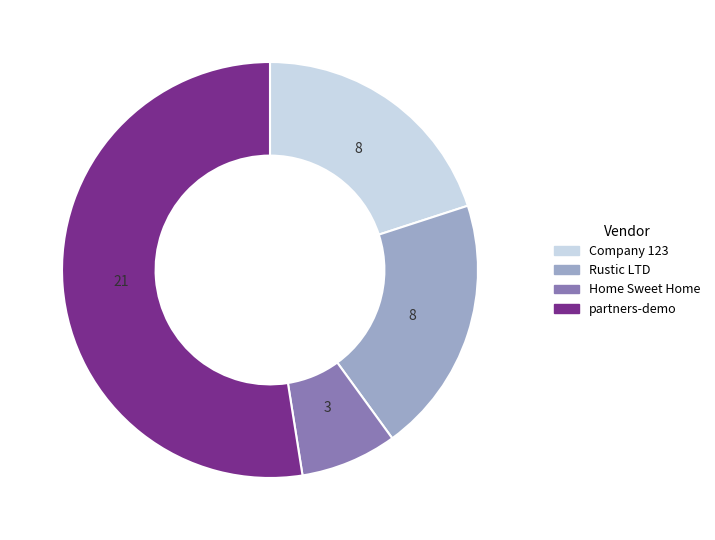

Between Rustic LTD and partners-demo, which is larger?

partners-demo